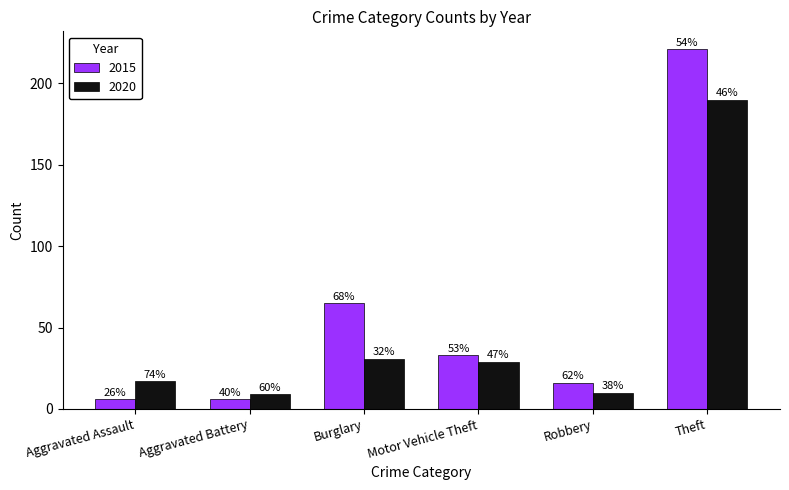

Are the bars horizontal?

No